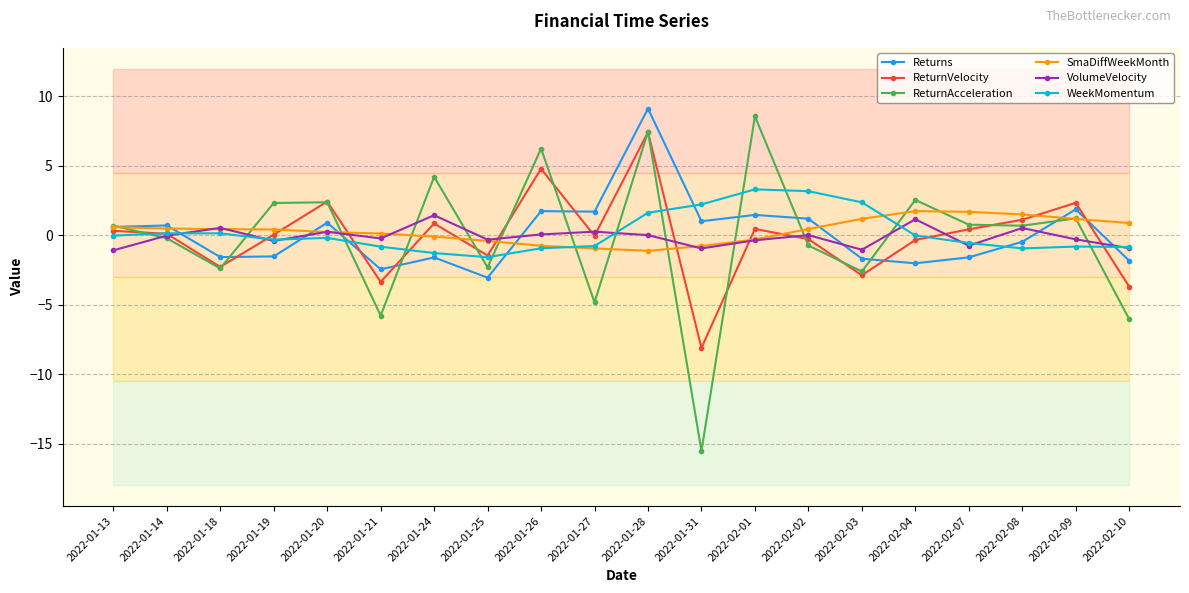

What is the value of the Returns point at the 2nd from the left?

0.7